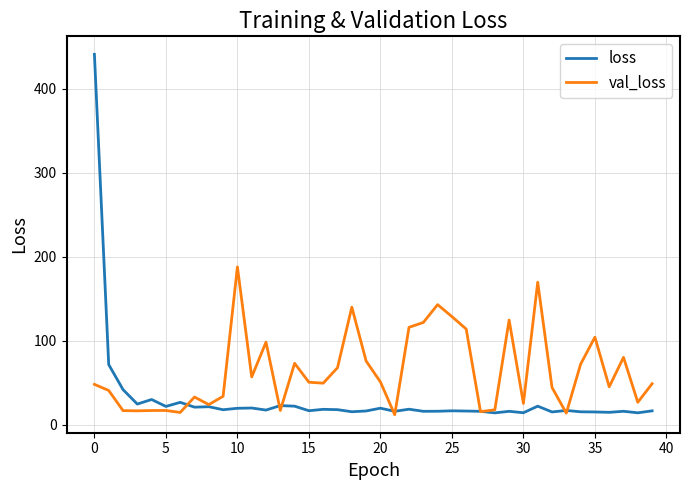

What is the smallest value displayed?

12.1